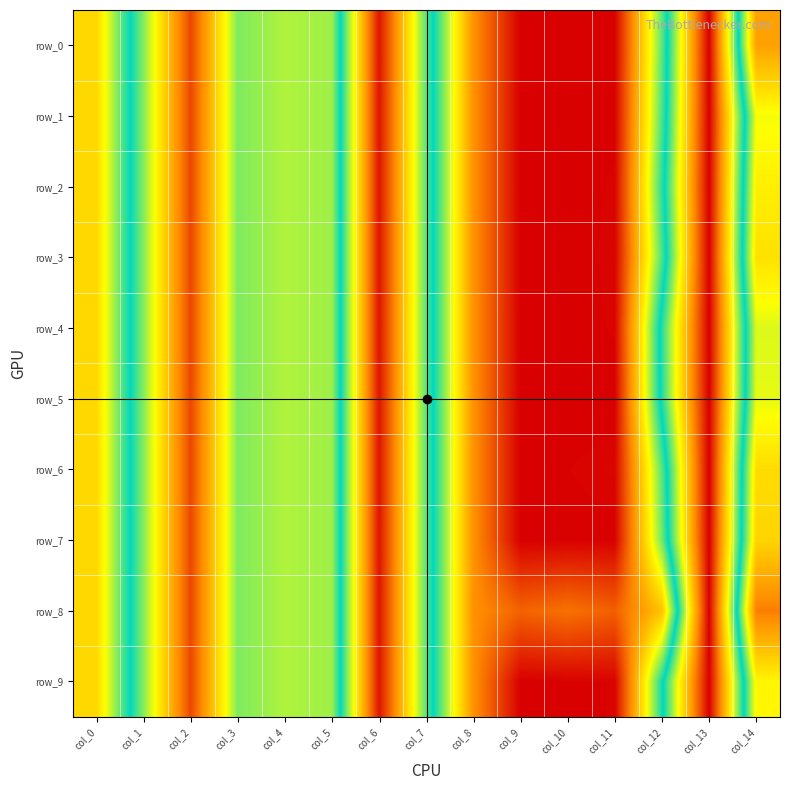

Reading left to right, transcribe all the data shown in this chart.

row_0: 5.7	3.3	0.7	3.3	3.0	3.1	7.7	4.4	1.4	0.0	0.0	0.0	3.5	7.9	1.6
row_1: 5.7	3.3	0.7	3.3	3.0	3.1	7.7	4.4	1.4	0.0	0.0	0.0	3.6	7.9	2.7
row_2: 5.7	3.3	0.7	3.3	3.0	3.1	7.7	4.4	1.4	0.0	0.0	0.0	3.7	7.9	2.5
row_3: 5.7	3.3	0.7	3.3	3.0	3.1	7.7	4.4	1.4	0.0	0.0	0.0	3.6	7.9	2.3
row_4: 5.7	3.3	0.7	3.3	3.0	3.1	7.7	4.4	1.4	0.0	0.0	0.0	4.1	7.9	2.8
row_5: 5.7	3.3	0.7	3.3	3.0	3.1	7.7	4.4	1.4	0.0	0.0	0.0	4.1	7.9	2.8
row_6: 5.7	3.3	0.7	3.3	3.0	3.1	7.7	4.4	1.4	0.0	0.0	0.1	3.5	7.9	2.2
row_7: 5.7	3.3	0.7	3.3	3.0	3.1	7.7	4.4	1.4	0.0	0.0	0.0	3.4	7.9	2.2
row_8: 5.7	3.3	0.7	3.3	3.0	3.1	7.7	4.4	1.4	0.9	1.1	0.9	1.9	7.9	1.2
row_9: 5.7	3.3	0.7	3.3	3.0	3.1	7.7	4.4	1.4	0.0	0.0	0.0	3.9	7.9	2.5